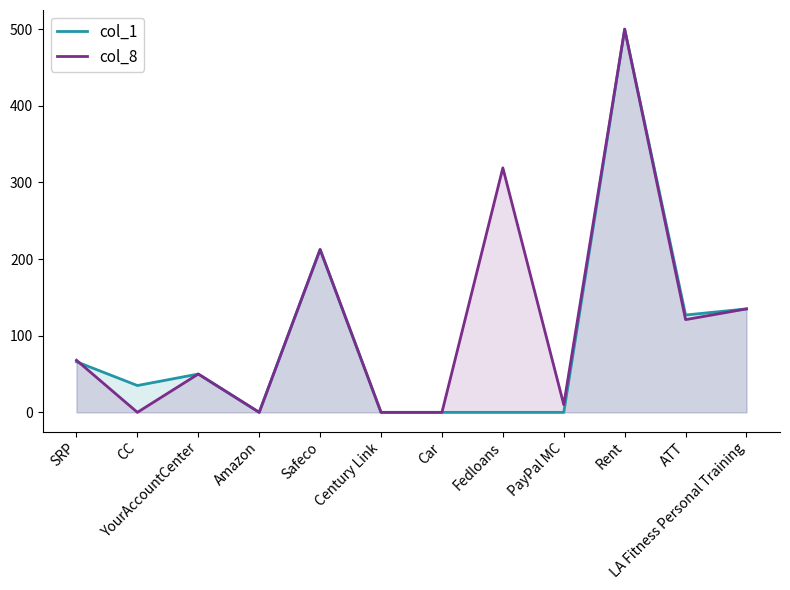

Rank the series by their maximum value, from lowest to highest.

col_1, col_8